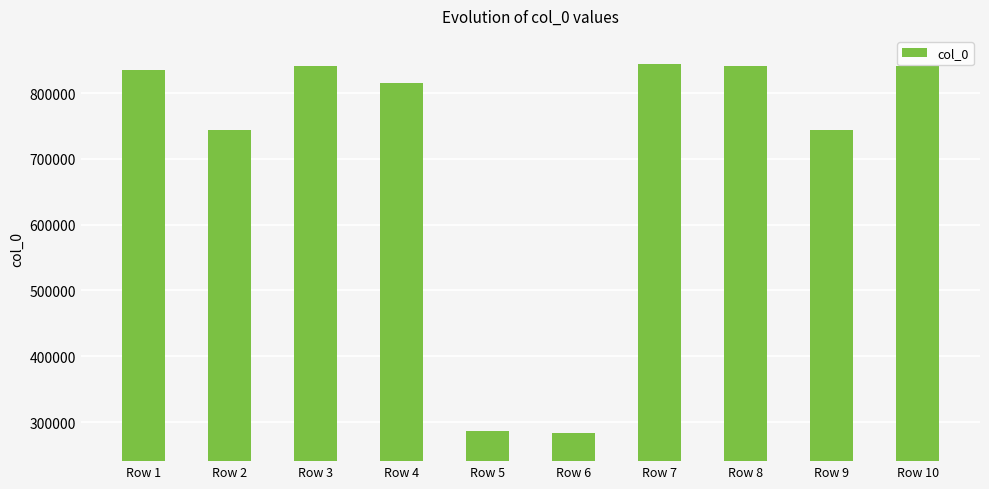

What is the value of the 2nd bar from the left?

744096